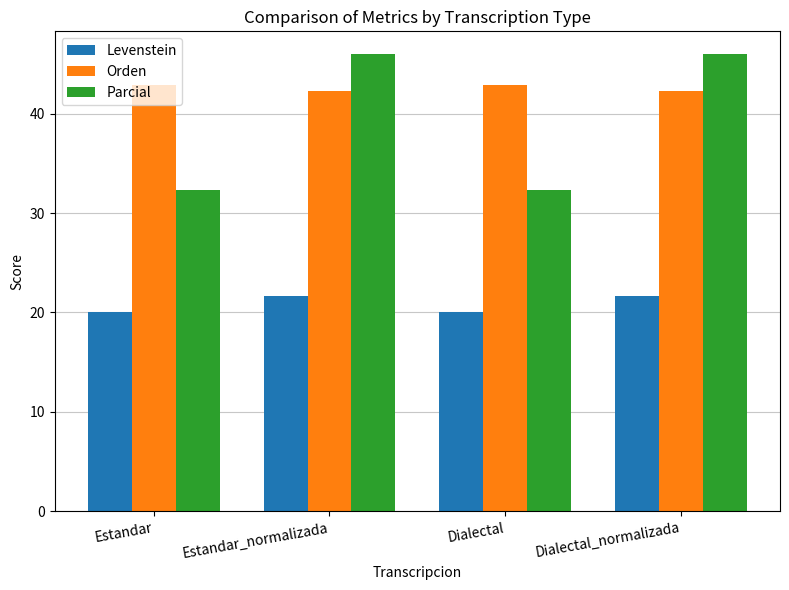

What is the smallest value displayed?

20.0